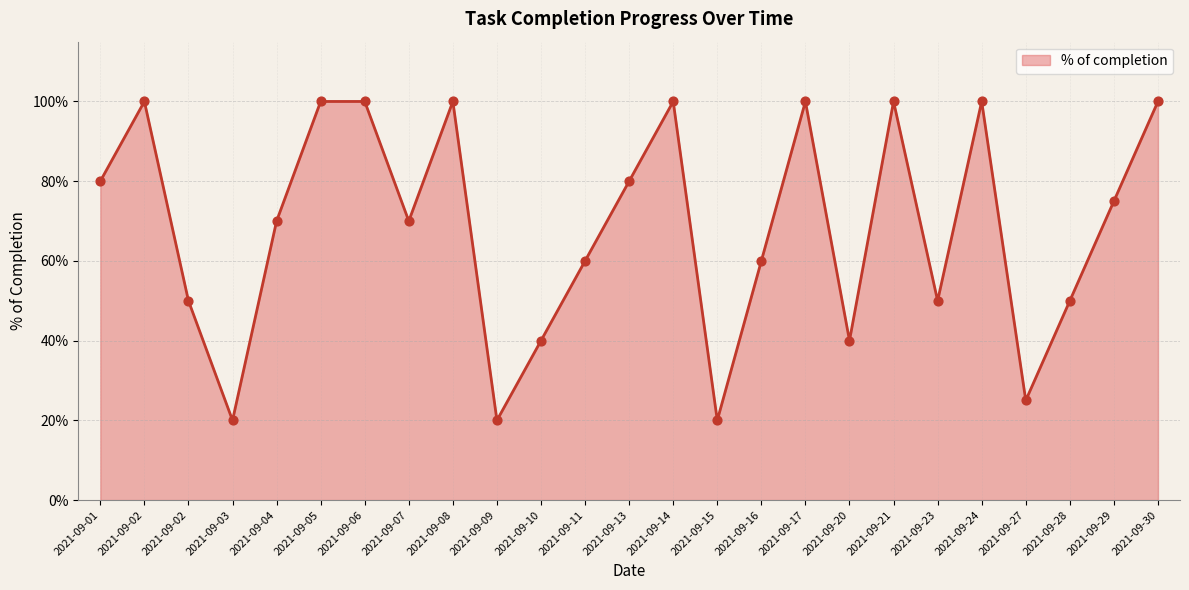

Is this an area chart (filled region under the line)?

Yes